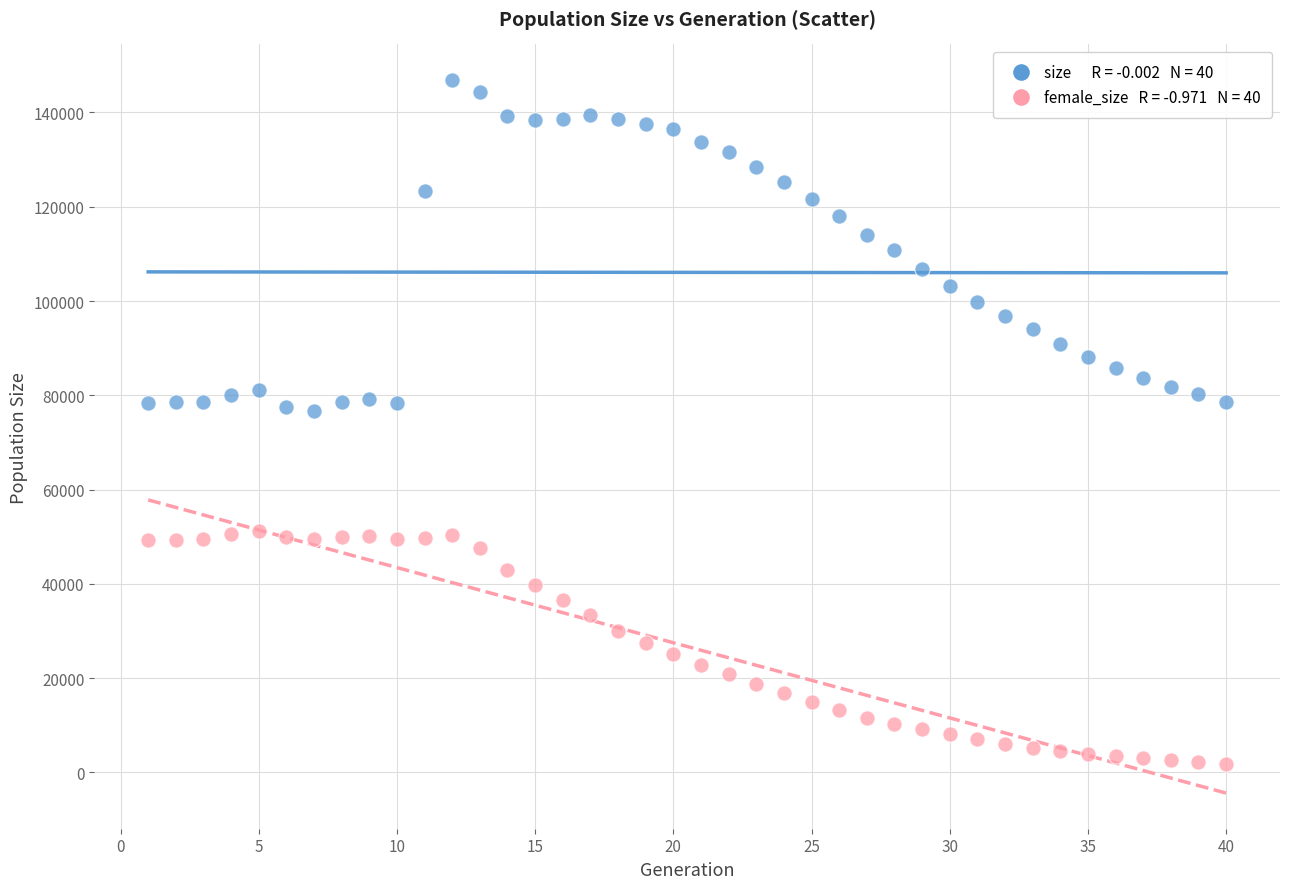

Across all data points, what is the range of X values (max minus min)?

39